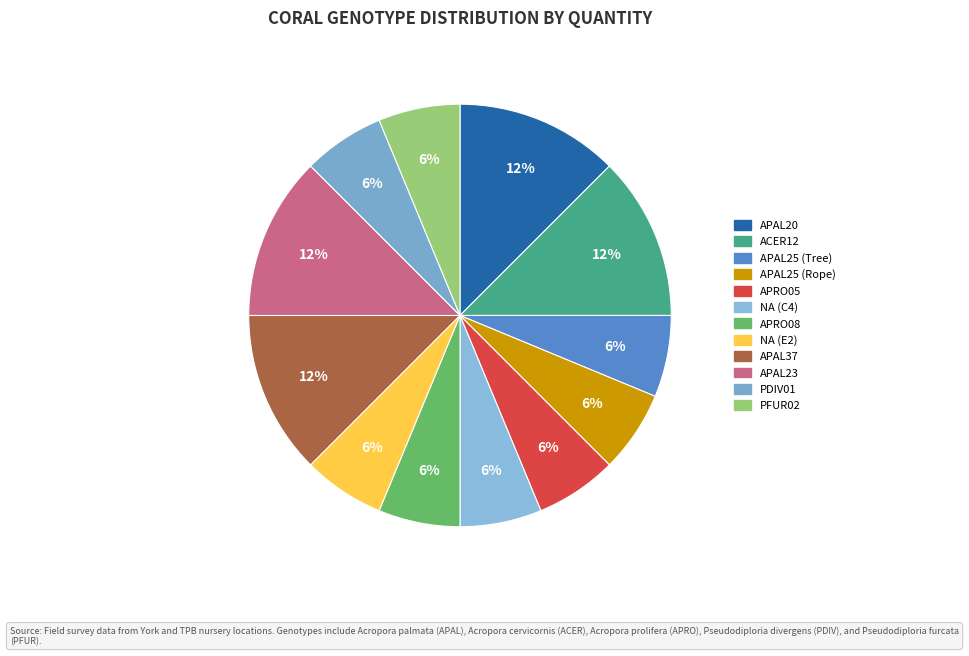

Combined, do NA (C4) and APAL25 (Rope) account for over 50%?

No